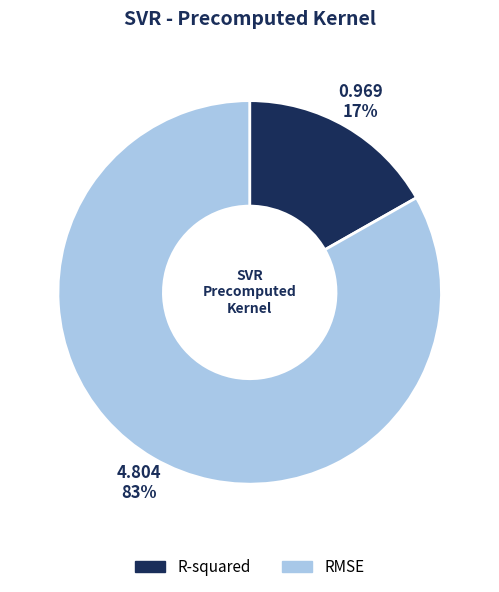

Which has a higher value, R-squared or RMSE?

RMSE